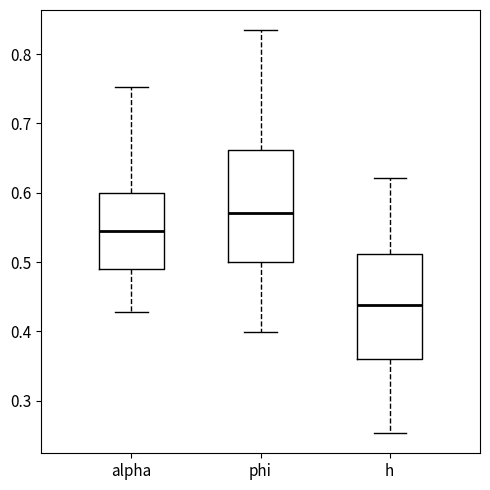

Which box has the lowest median line?

h